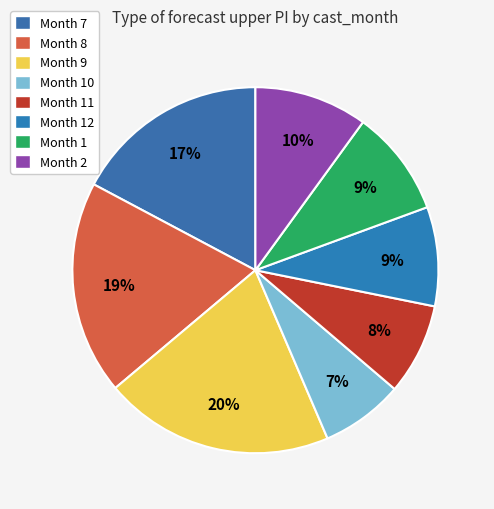

Count the number of slices in the pie.

8